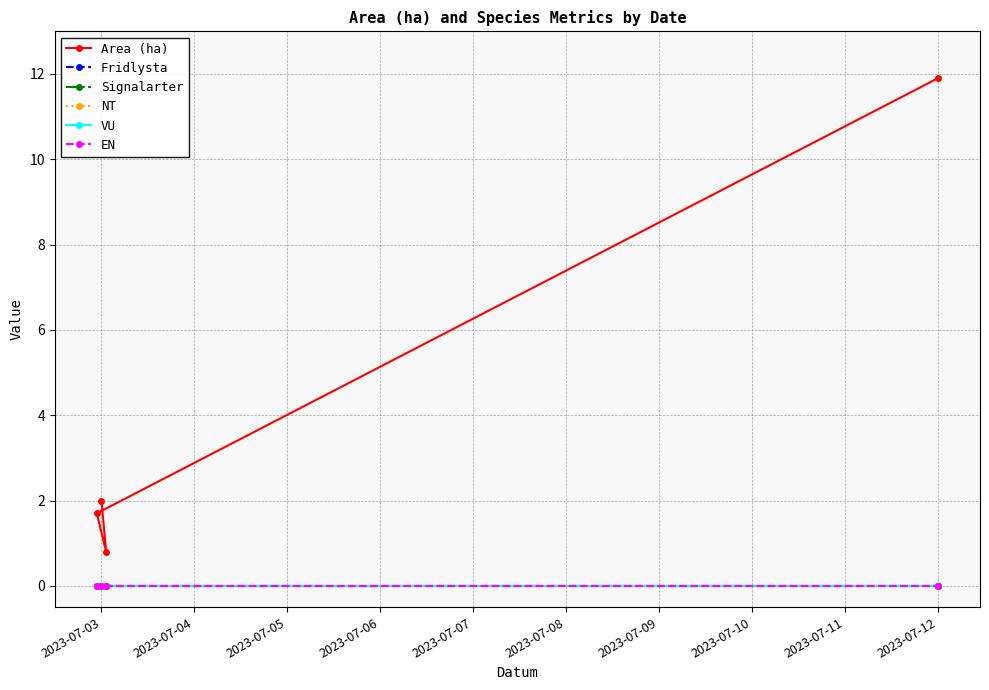

True or false: VU and Fridlysta cross at least once.

False